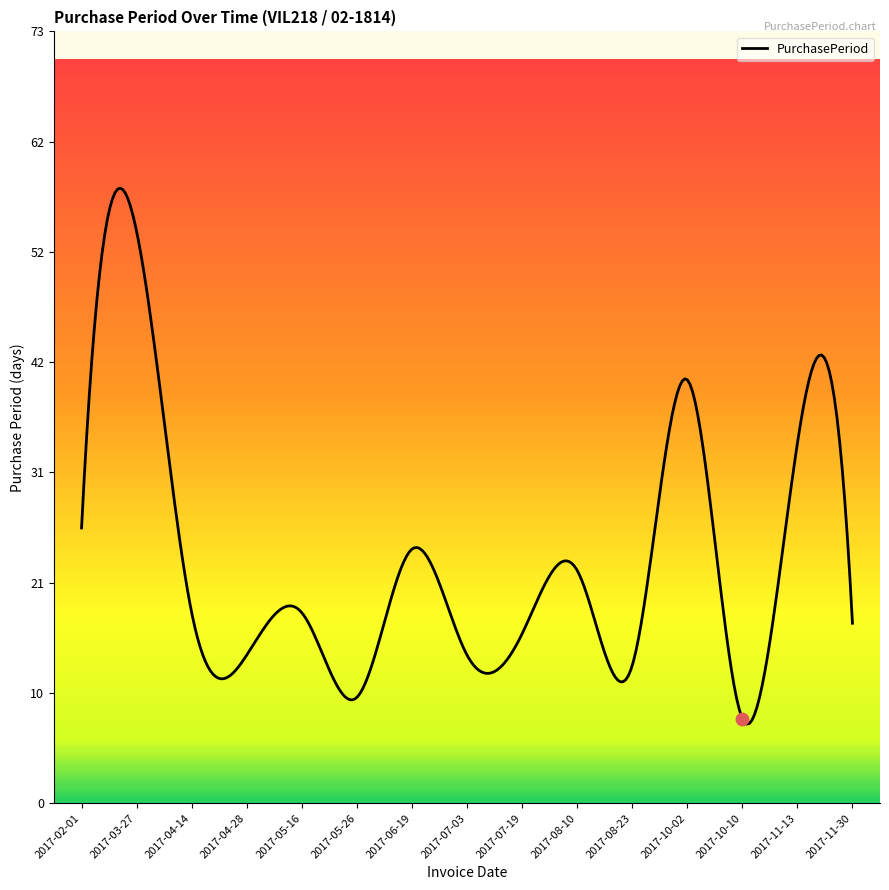

Approximately how many times larger is the value at 2017-03-27 compared to 2017-05-26?

5.4